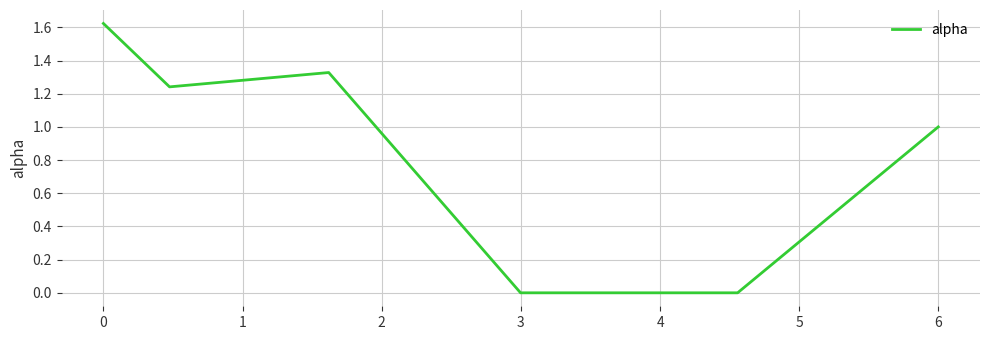

What is the average value?

0.9